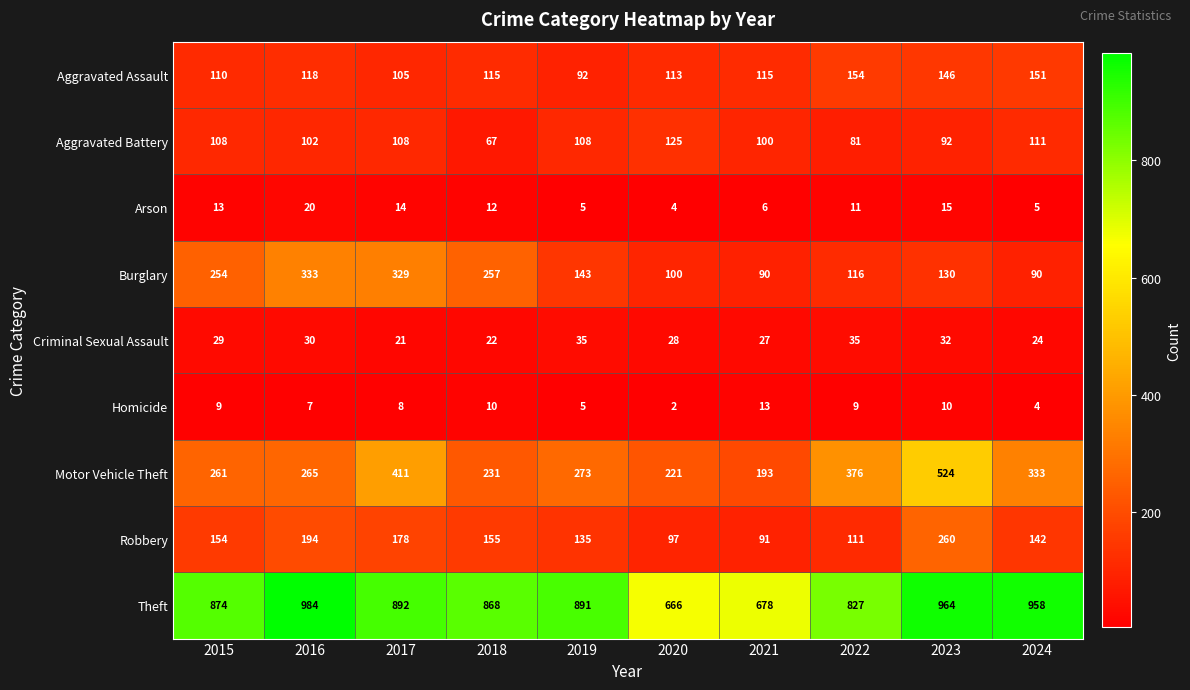

Read the Burglary value at 2018.

257